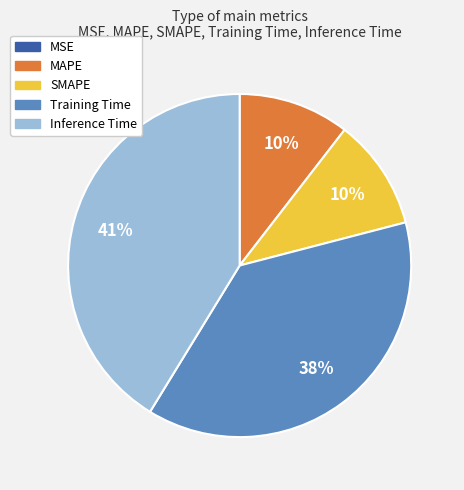

To the nearest percent, what is the combined percentage of SMAPE and Inference Time?

52%